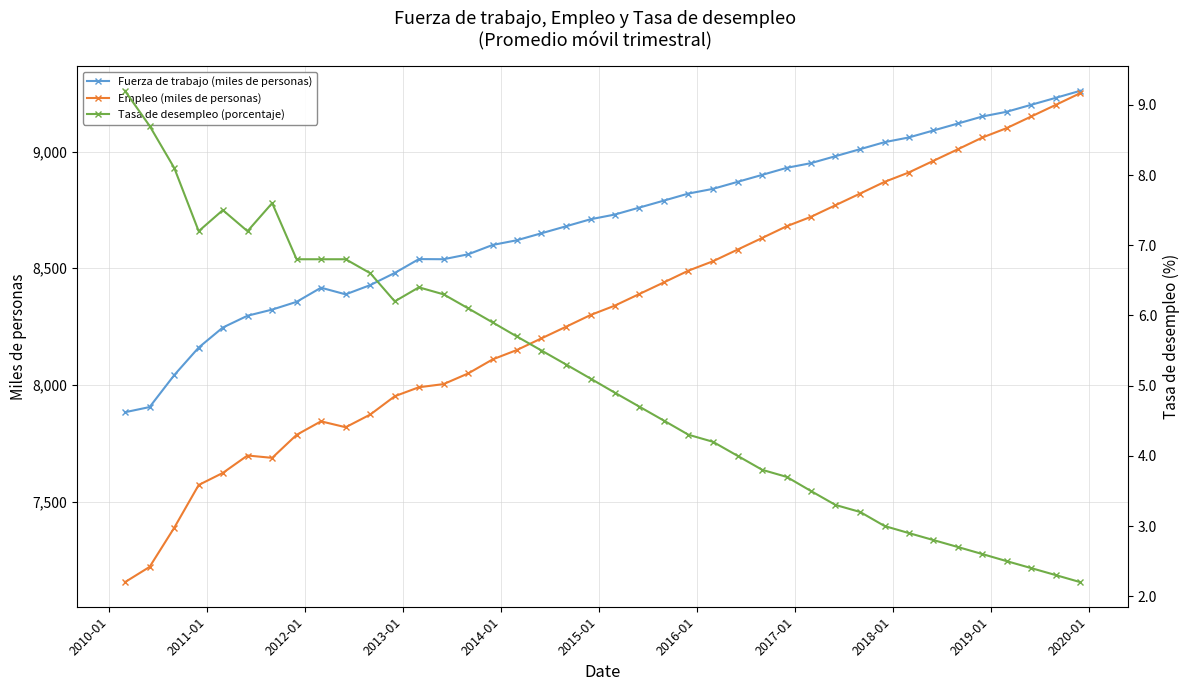

Does the chart have visible grid lines?

Yes